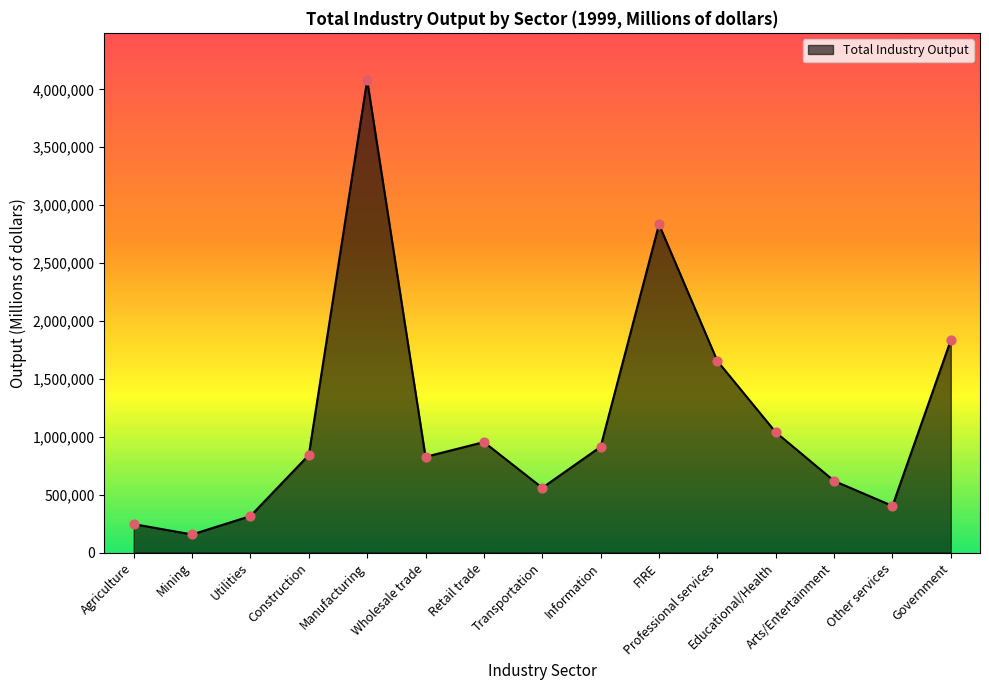

What is the ratio of the value at Wholesale trade to the value at Other services?

2.1